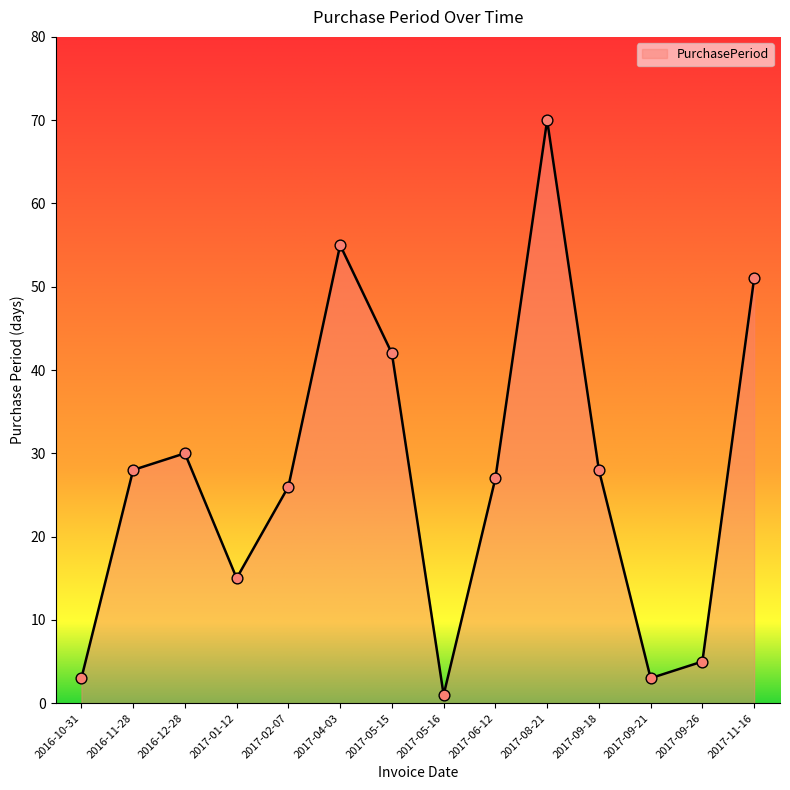

Between 2017-11-16 and 2017-08-21, which is larger?

2017-08-21